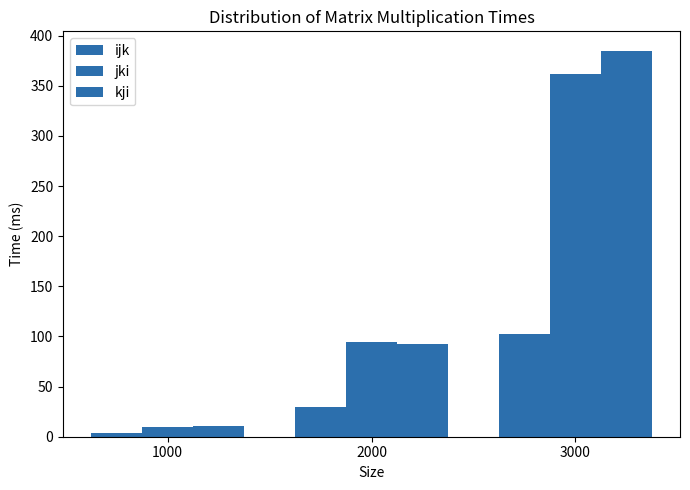

Rank the categories by kji value from lowest to highest.

1000, 2000, 3000